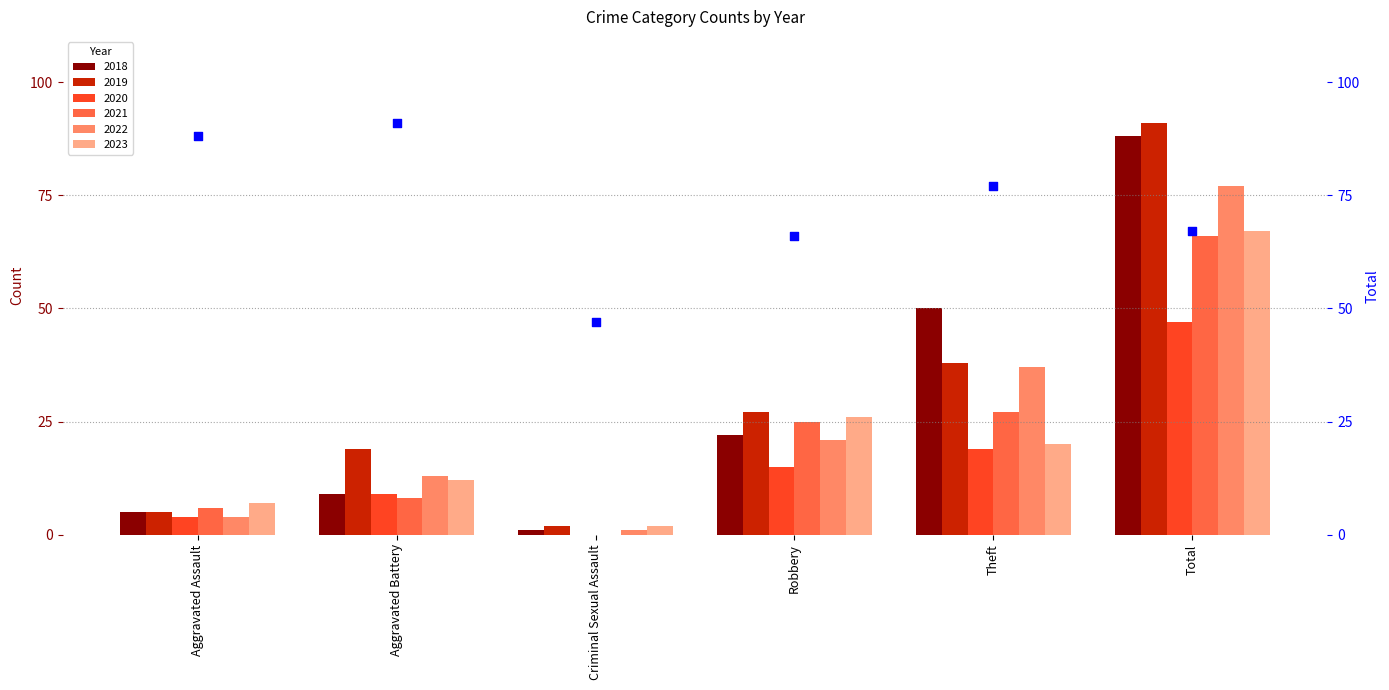

Which has a higher value, Aggravated Battery or Criminal Sexual Assault?

Aggravated Battery